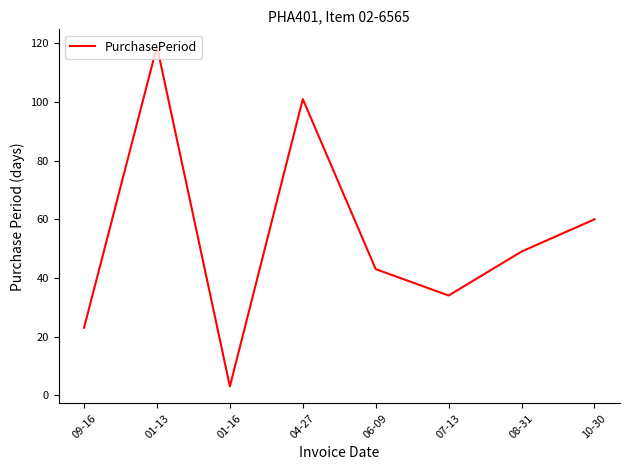

How many interior local peaks (higher than both neighbors) does the data have?

2